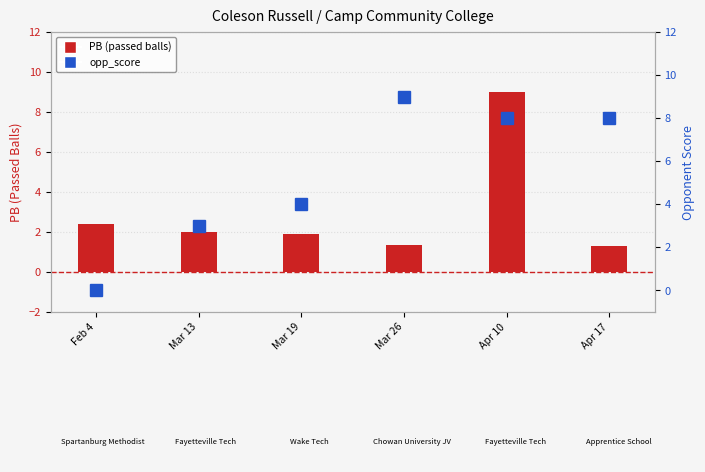

What position from the right is Mar 19?

4